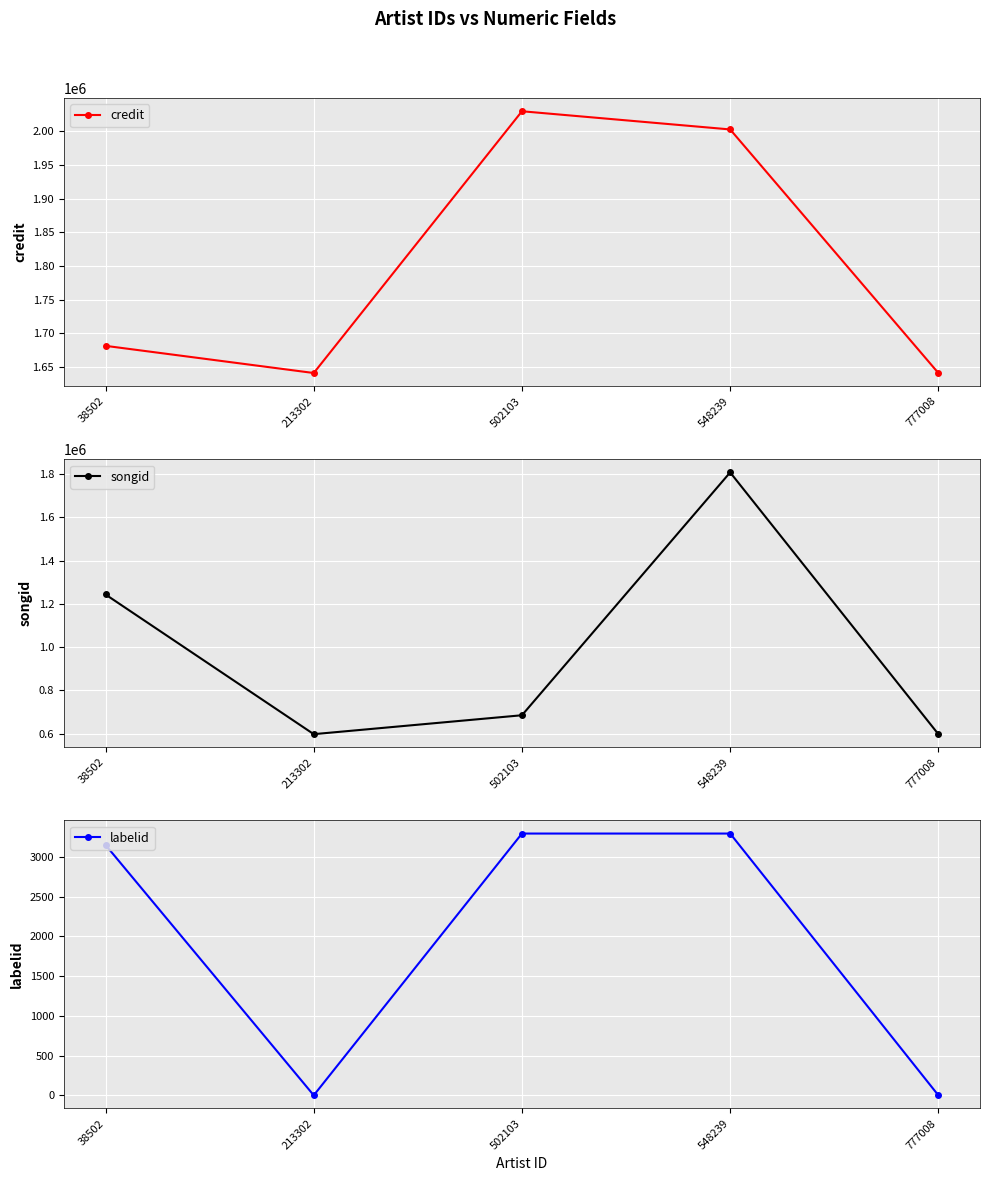

Rank the series by their maximum value, from lowest to highest.

labelid, songid, credit